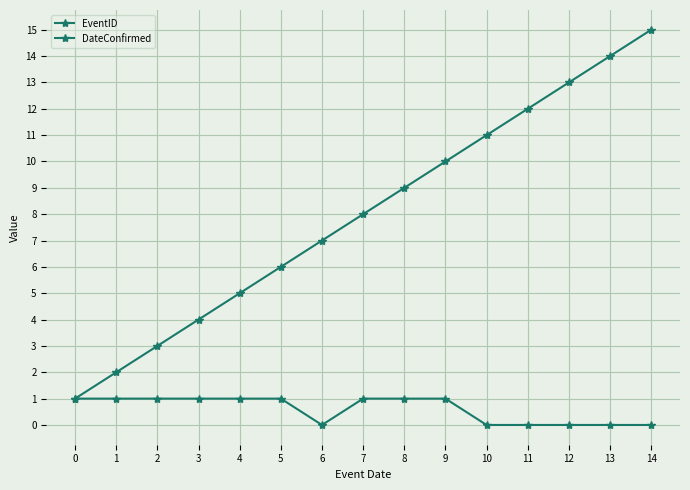

Which series has the largest range (max minus min)?

EventID